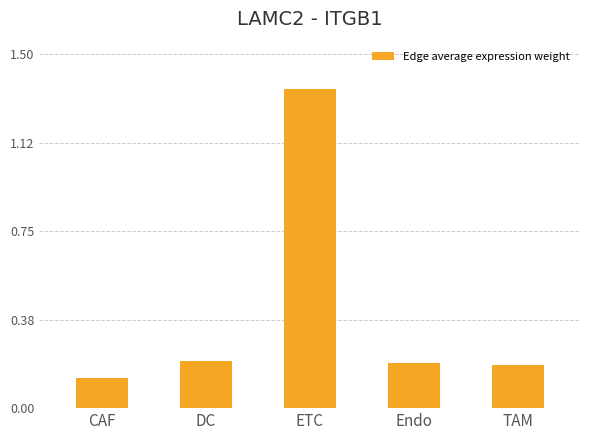

Count the values in the range 0 to 1.

4